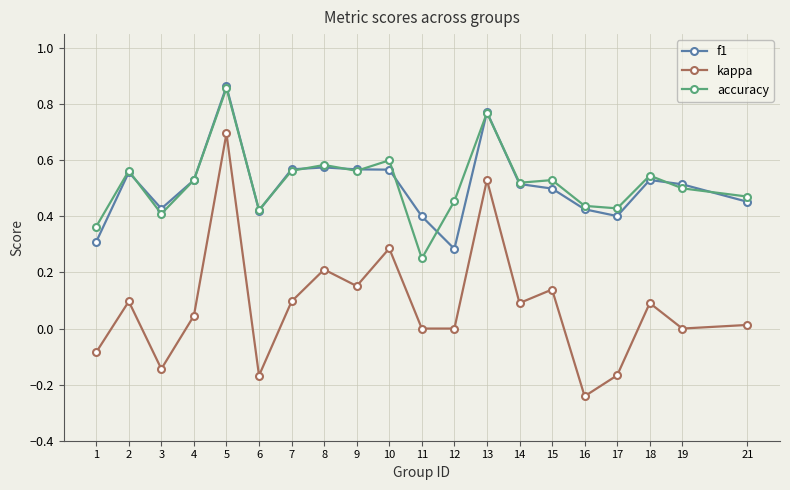

After their last crossing, which series has the higher values: f1 or accuracy?

accuracy